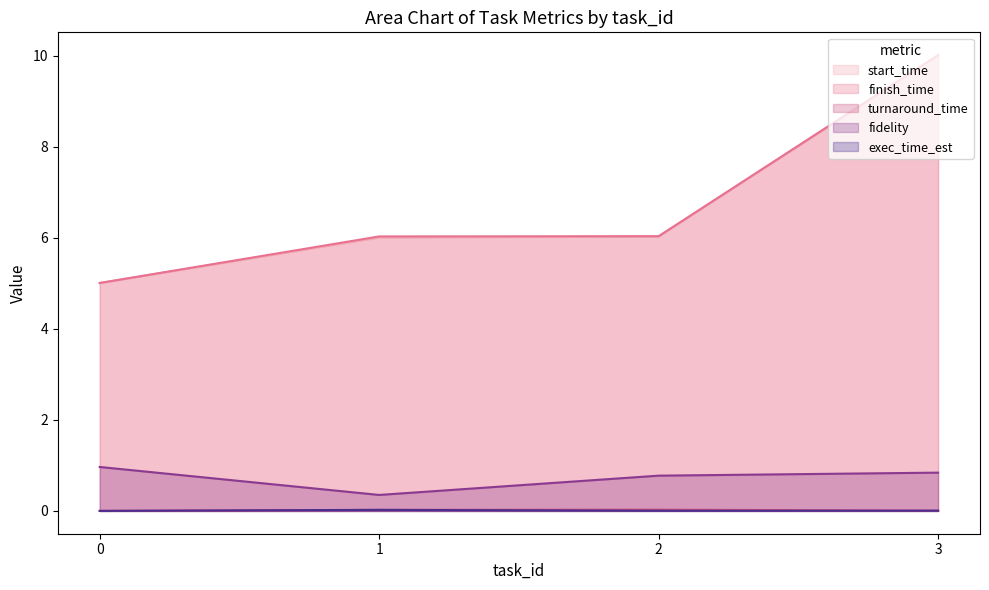

Which series has the largest range (max minus min)?

finish_time